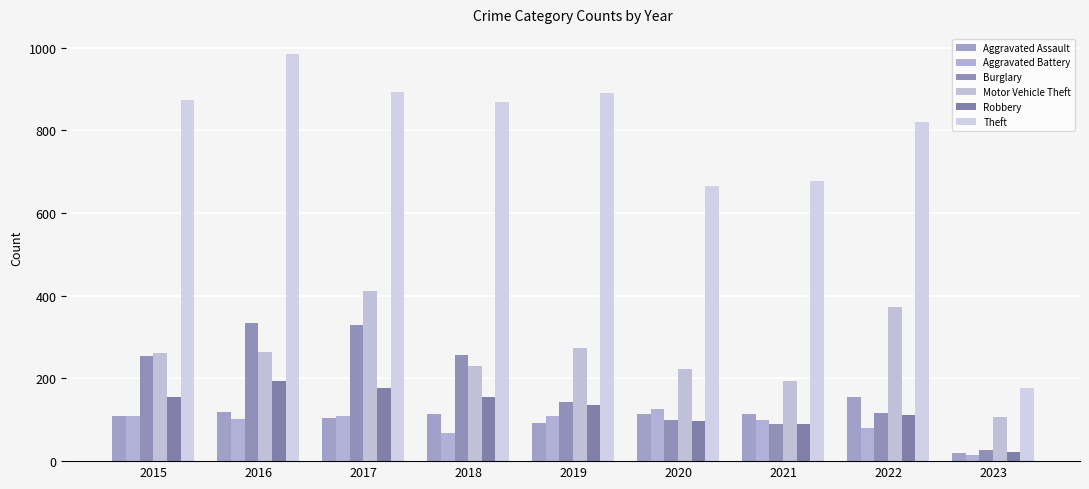

Which series has the largest range (max minus min)?

Theft